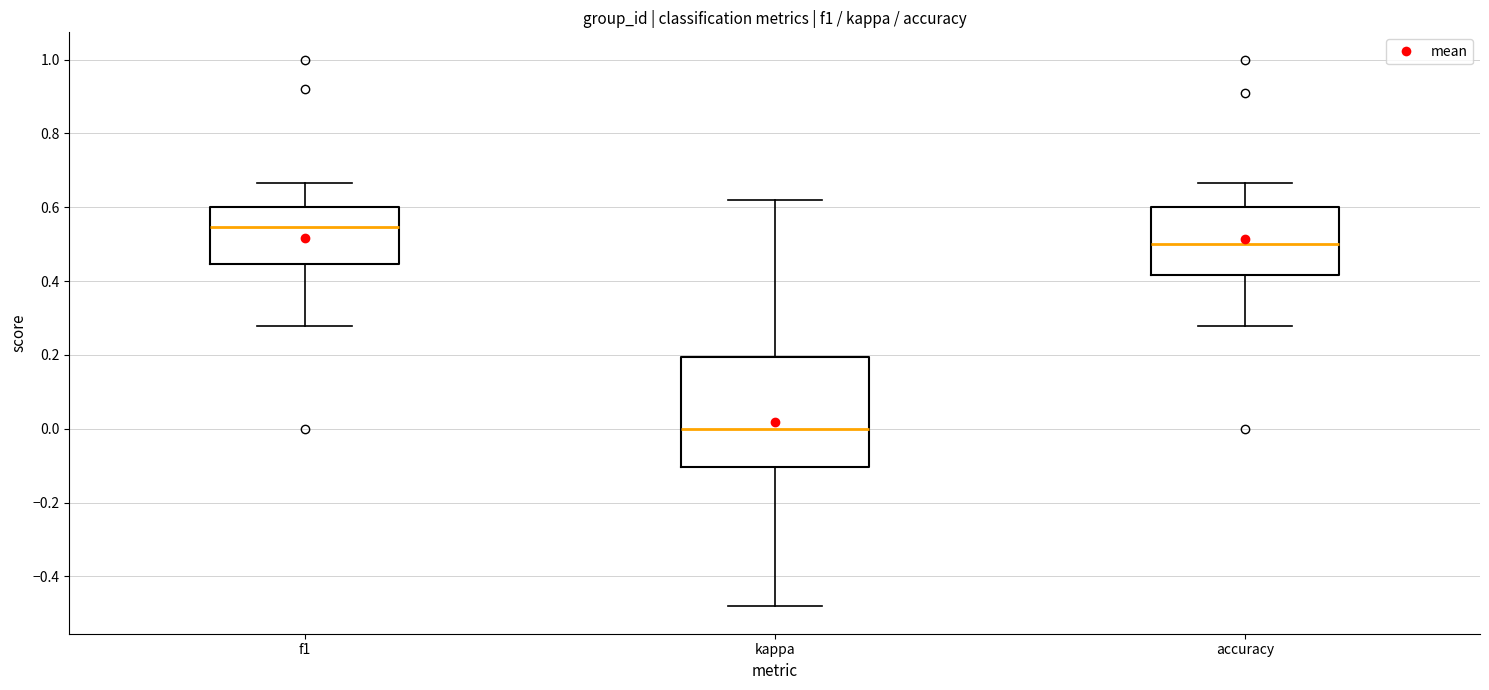

Where is the upper edge of the box for accuracy on the y-axis? The values are not printed on the chart, so give them approximately, as read against the axis.

0.60